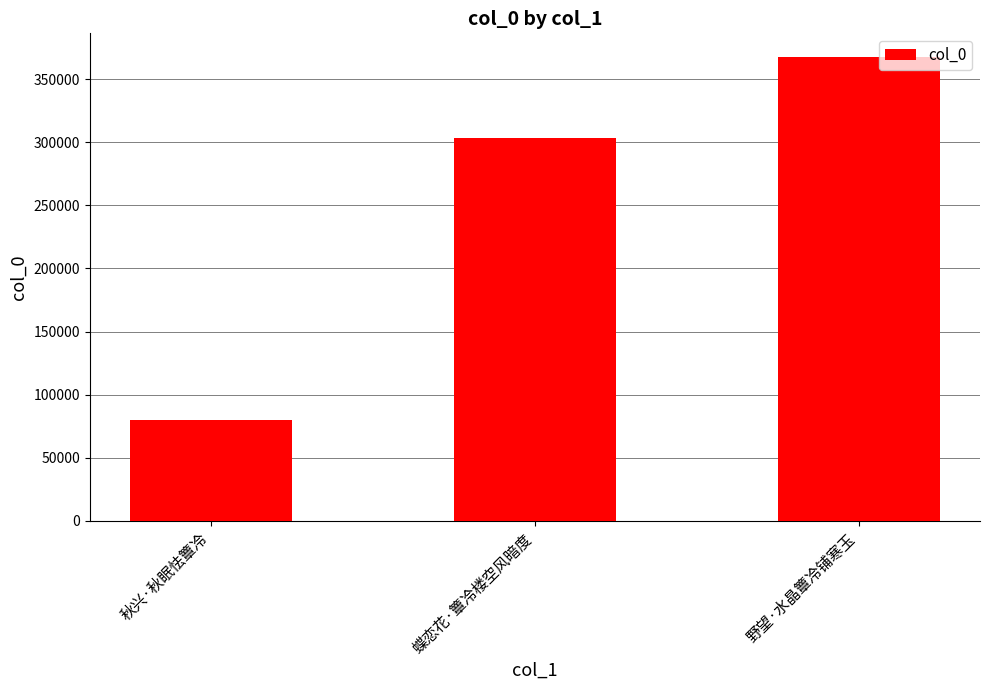

Which has a higher value, 秋兴·秋眠怯簟冷 or 蝶恋花·簟冷楼空风暗度?

蝶恋花·簟冷楼空风暗度